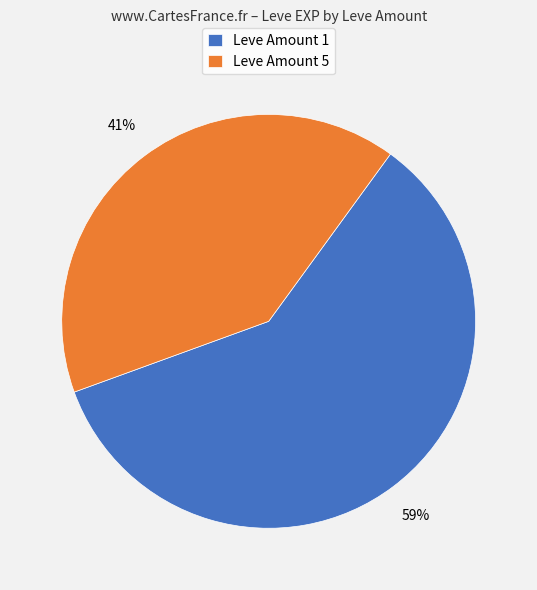

To the nearest percent, what is the average slice percentage?

50%